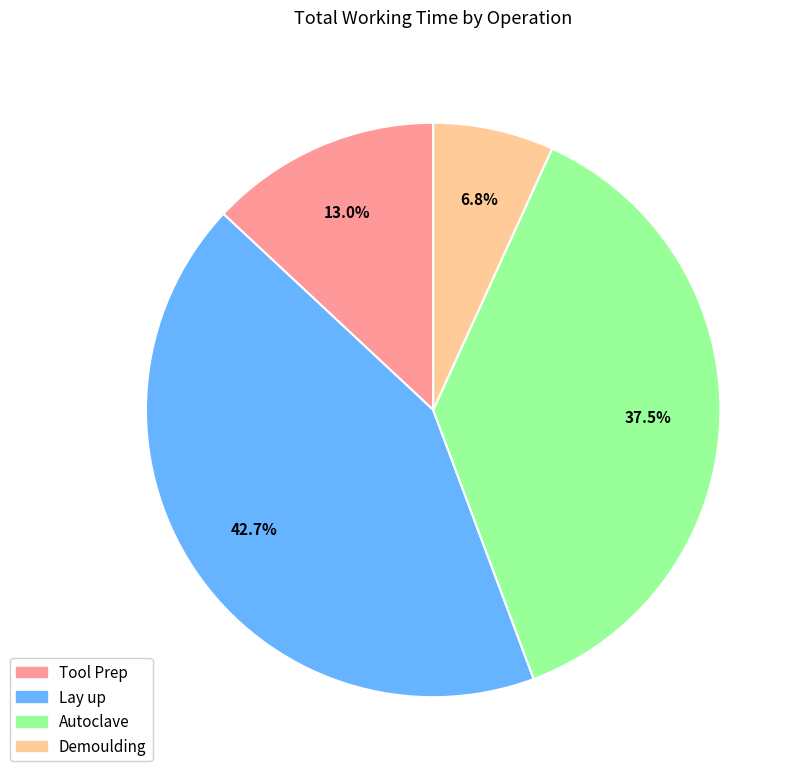

Is Demoulding the majority of the pie?

No